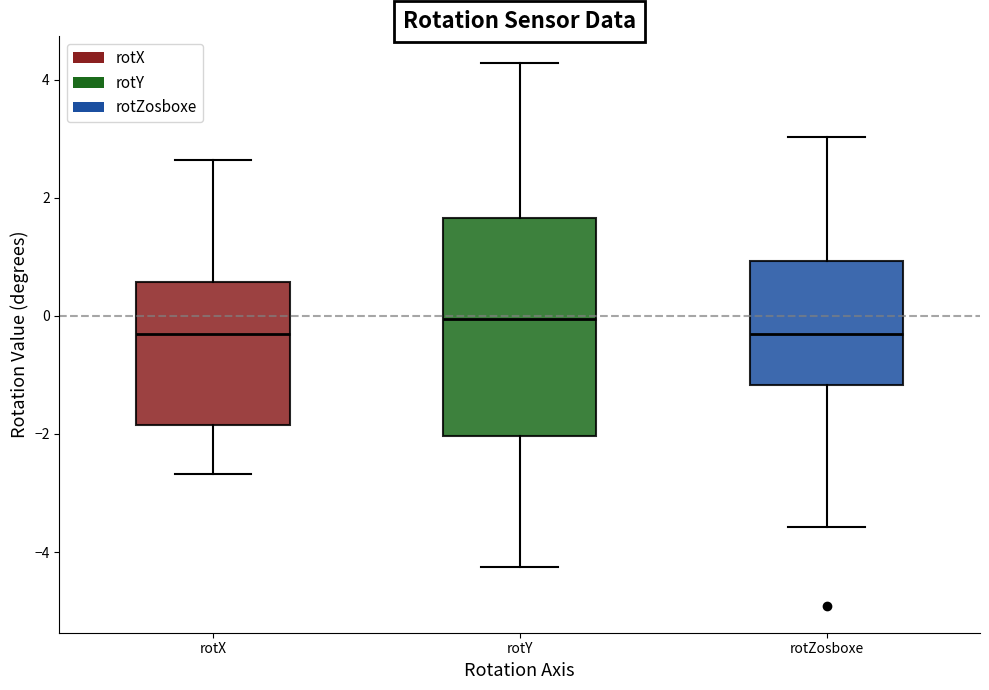

Which box's median line is the highest?

rotY